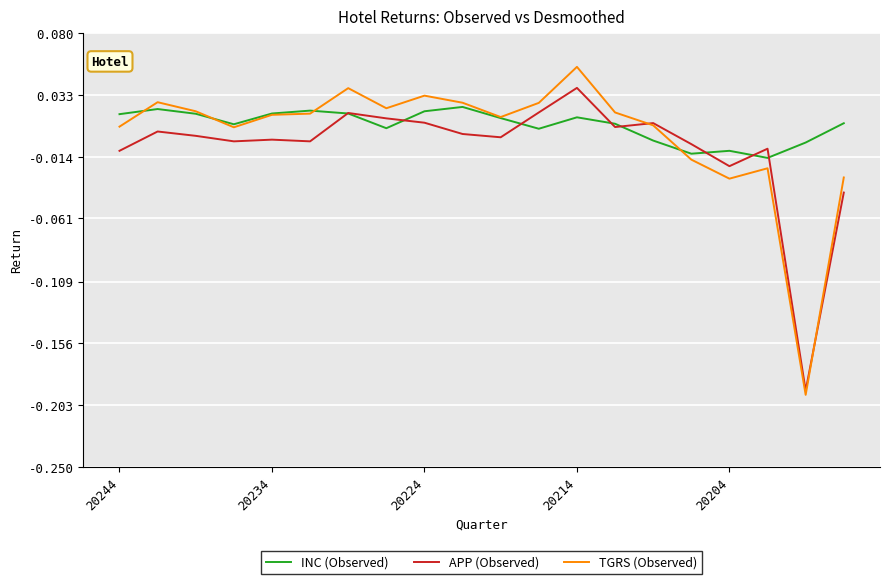

True or false: APP (Observed) and INC (Observed) cross at least once.

True